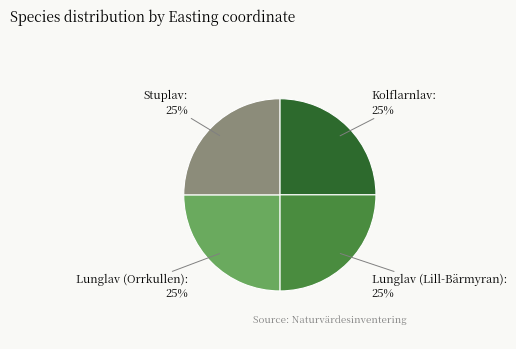

To the nearest percent, what percentage of the pie is Lunglav (Orrkullen): 25%?

25%